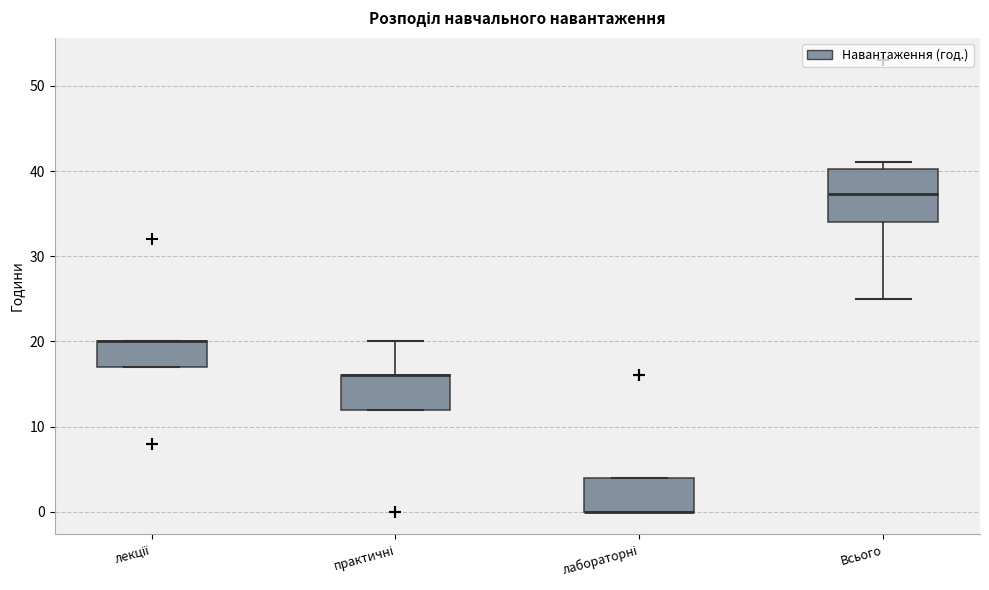

Where is the lower edge of the box for лекції on the y-axis? The values are not printed on the chart, so give them approximately, as read against the axis.

17